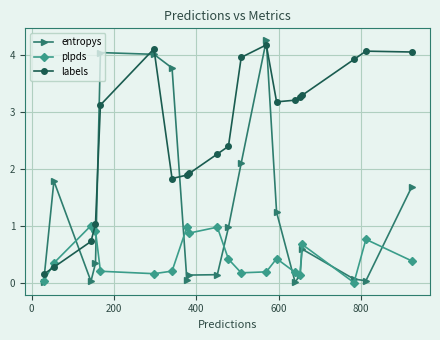

Which series has the largest total across all categories?

labels